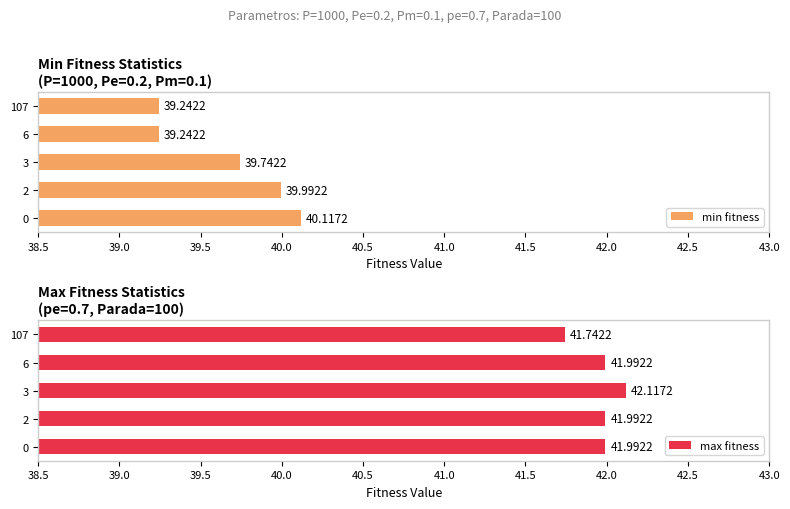

True or false: min fitness has a value of 10.5 at 107.

False